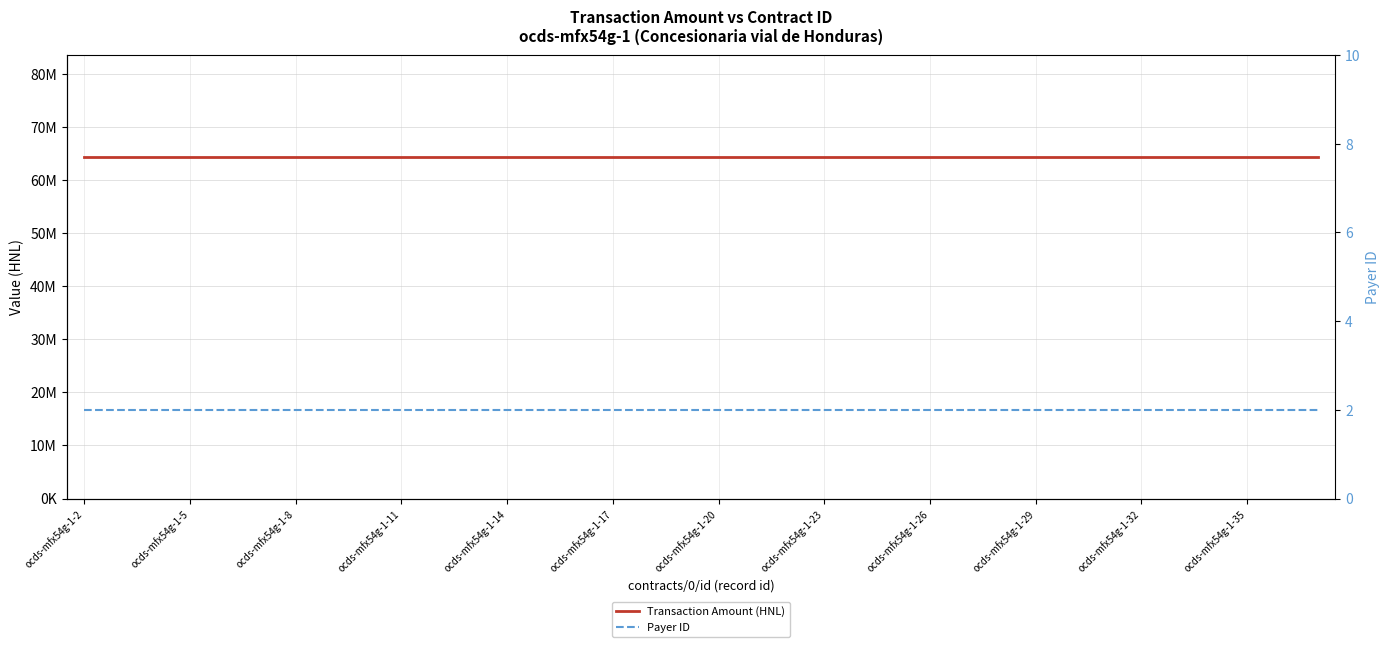

True or false: Payer ID has a value of 3.1 at 31.

False